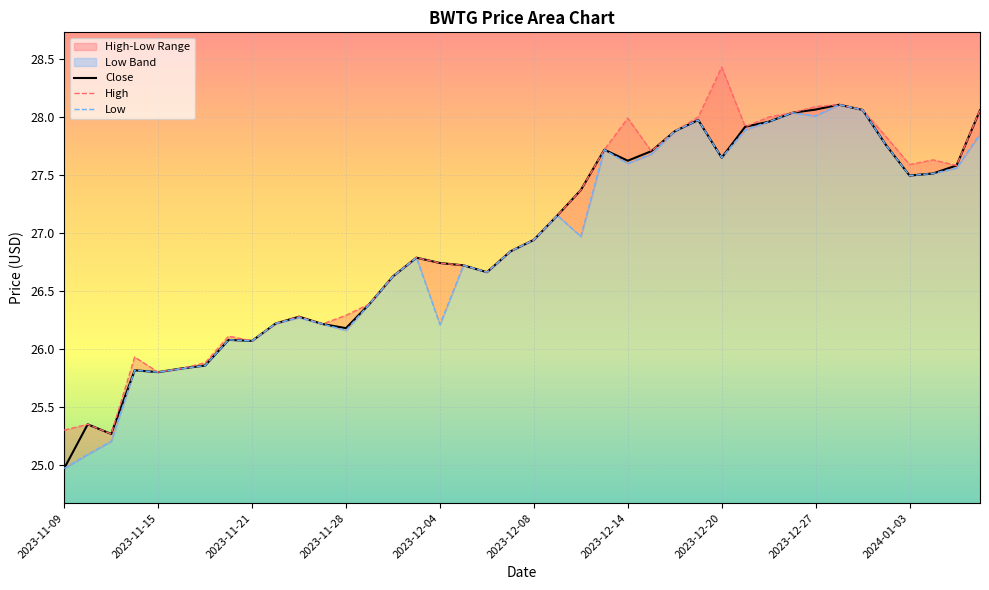

True or false: Low and High cross at least once.

False